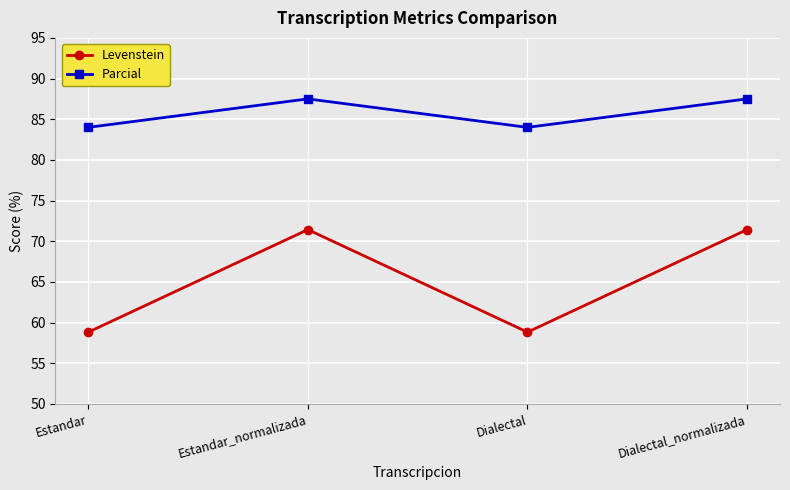

How many data points in Levenstein are above 71?

2